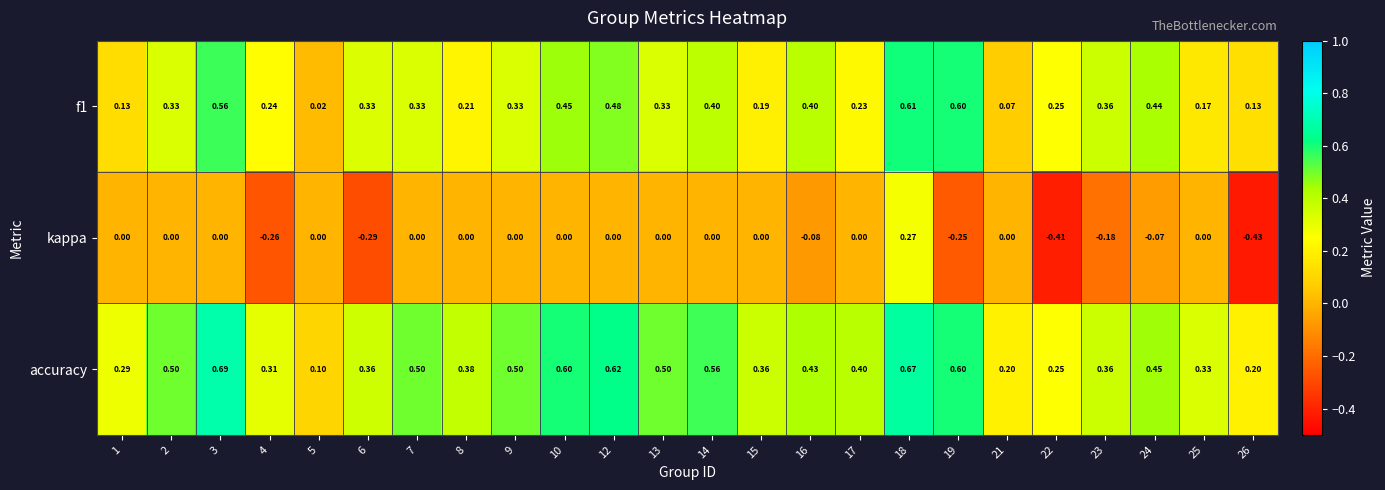

Is the value of accuracy at 15 greater than the value of f1 at 13?

Yes